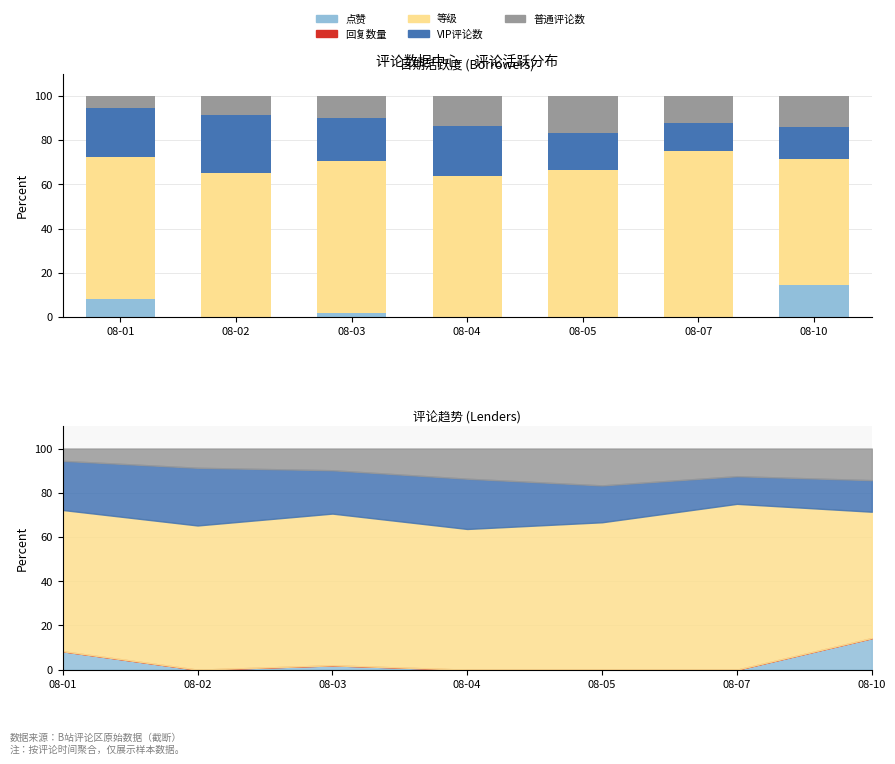

List the labels in order of 回复数量 value, largest first.

08-01, 08-02, 08-03, 08-04, 08-05, 08-07, 08-10